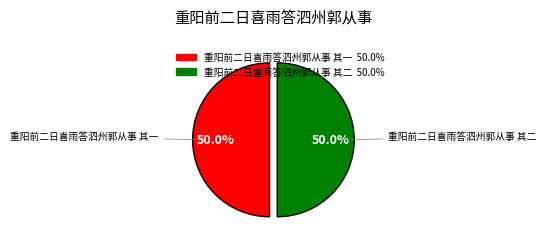

What percentage is the 重阳前二日喜雨答泗州郭从事 其二 slice, to the nearest percent?

50%